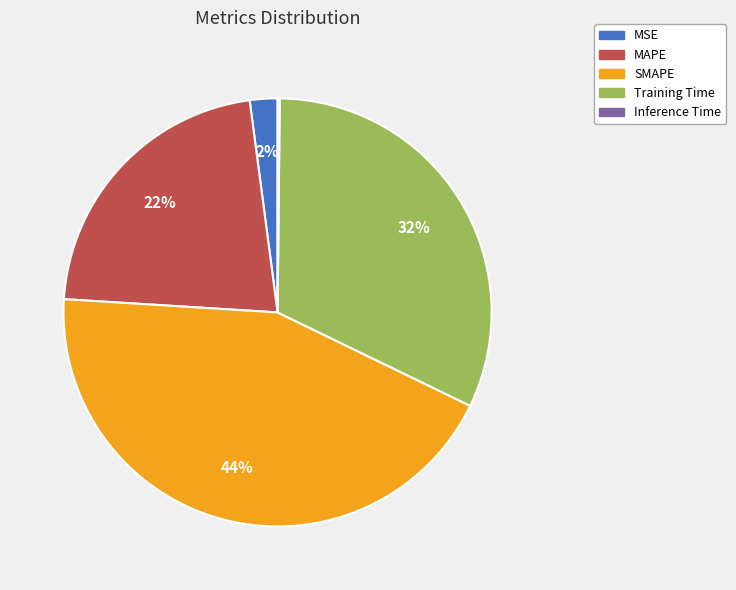

The Training Time slice represents 32% of the pie. True or false?

True